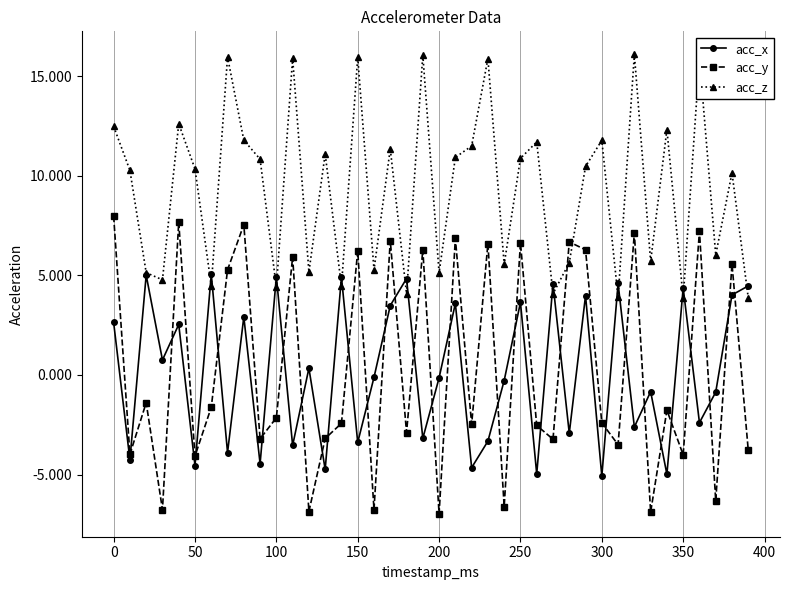

What is the value of the acc_x point at the 3rd from the left?

5.0